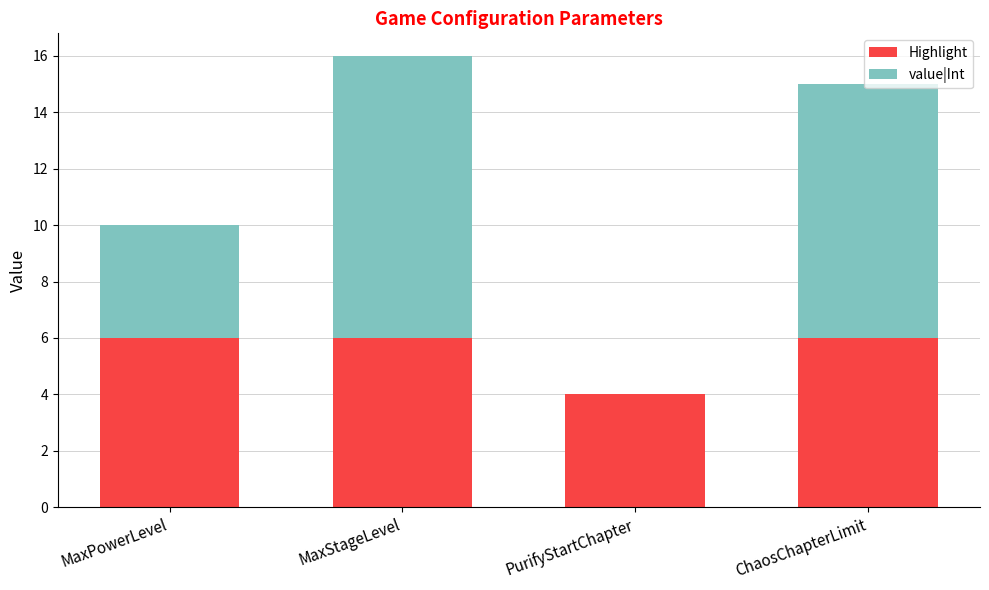

What is the total value across all series at MaxPowerLevel?

10